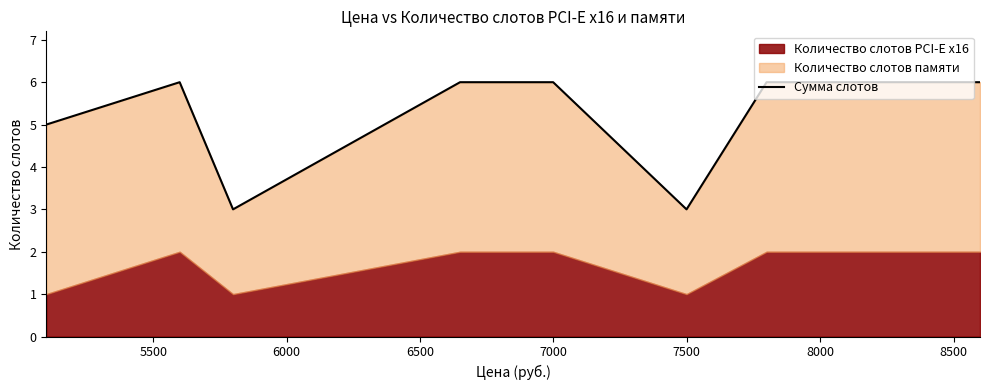

What is the label of the 5th point from the right?

7500